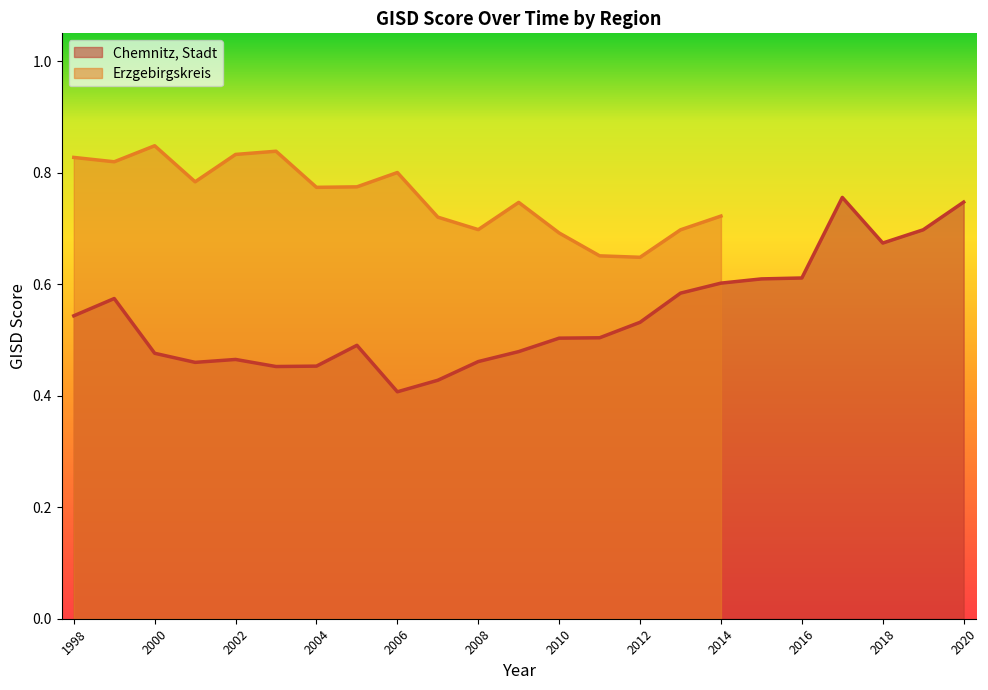

The Chemnitz, Stadt series shows 0.5 at 2010. True or false?

True